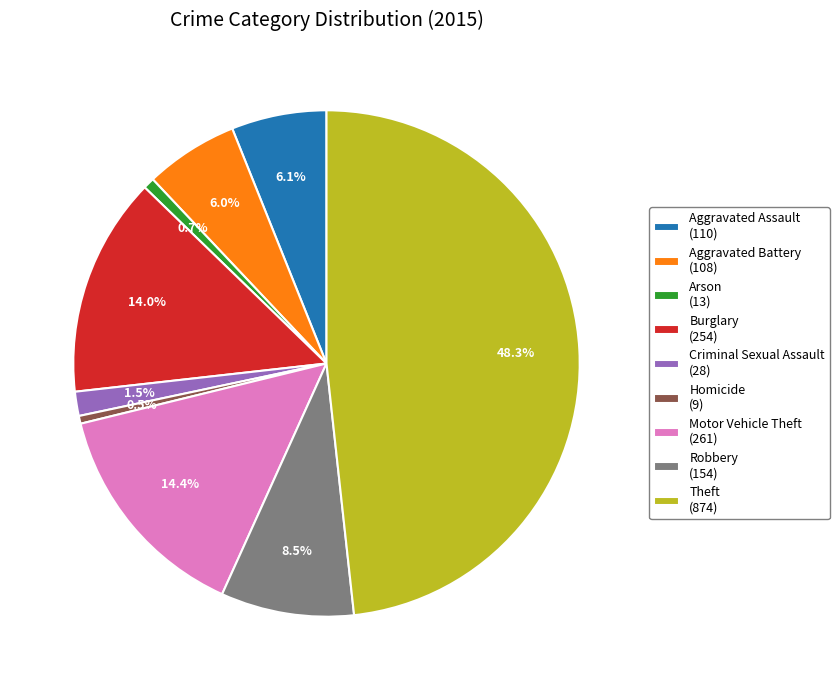

Count the number of slices in the pie.

9